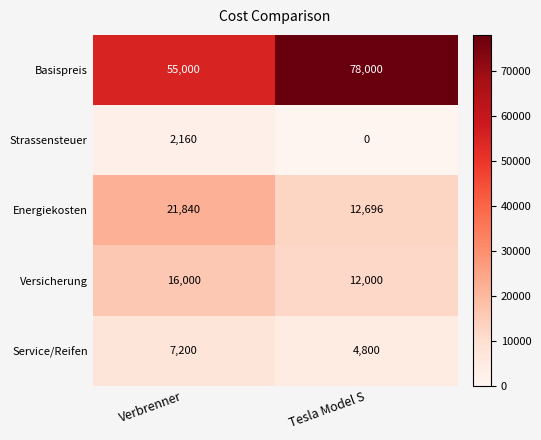

Reading left to right, what are all the values shown in this chart?

Basispreis: 55000	78000
Strassensteuer: 2160	0
Energiekosten: 21840	12696
Versicherung: 16000	12000
Service/Reifen: 7200	4800